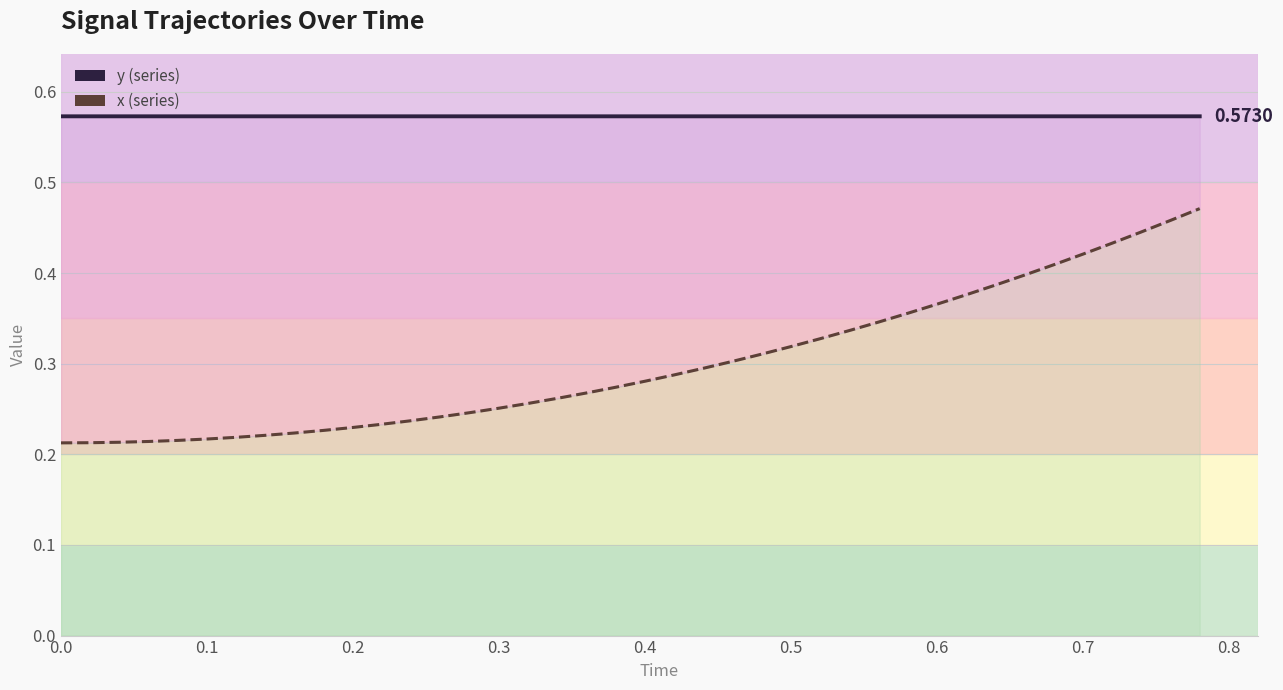

True or false: x and y cross at least once.

False